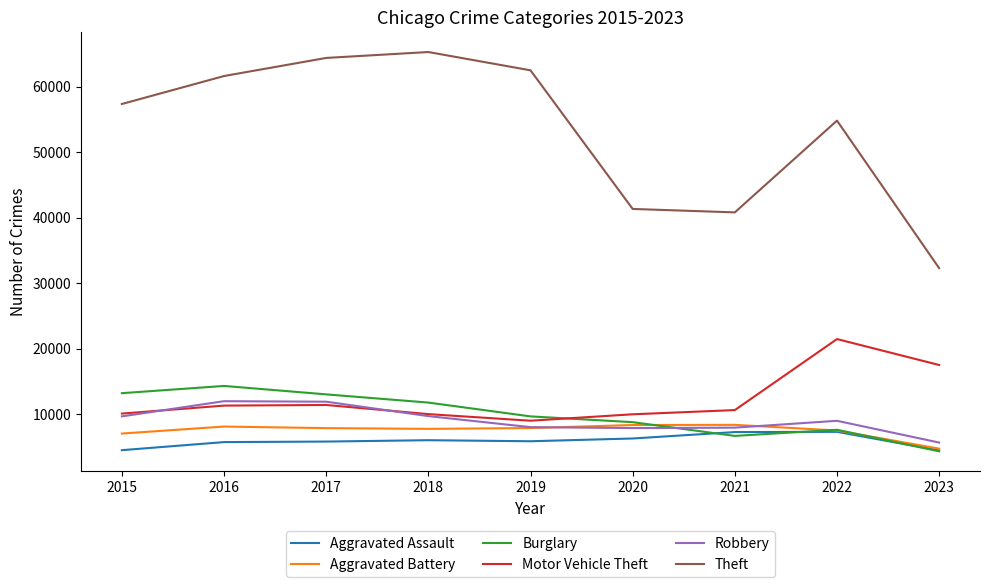

Does the chart have visible grid lines?

No